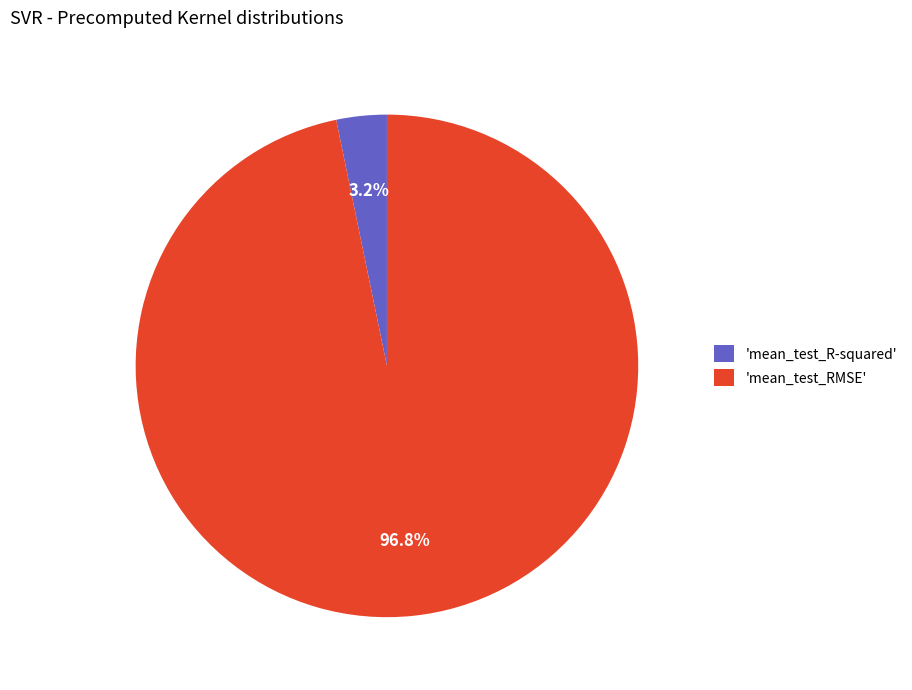

What is the smallest slice in the pie chart?

'mean_test_R-squared'